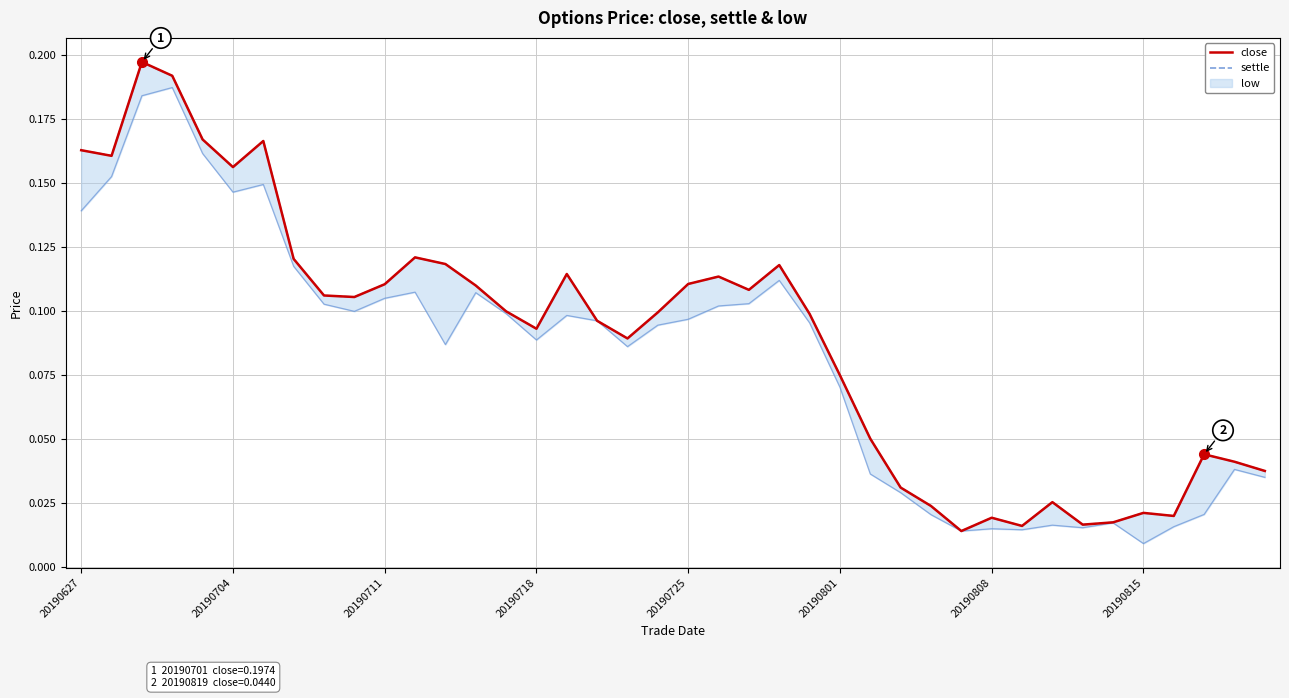

What is the difference between the maximum and minimum values in the settle series?

0.2